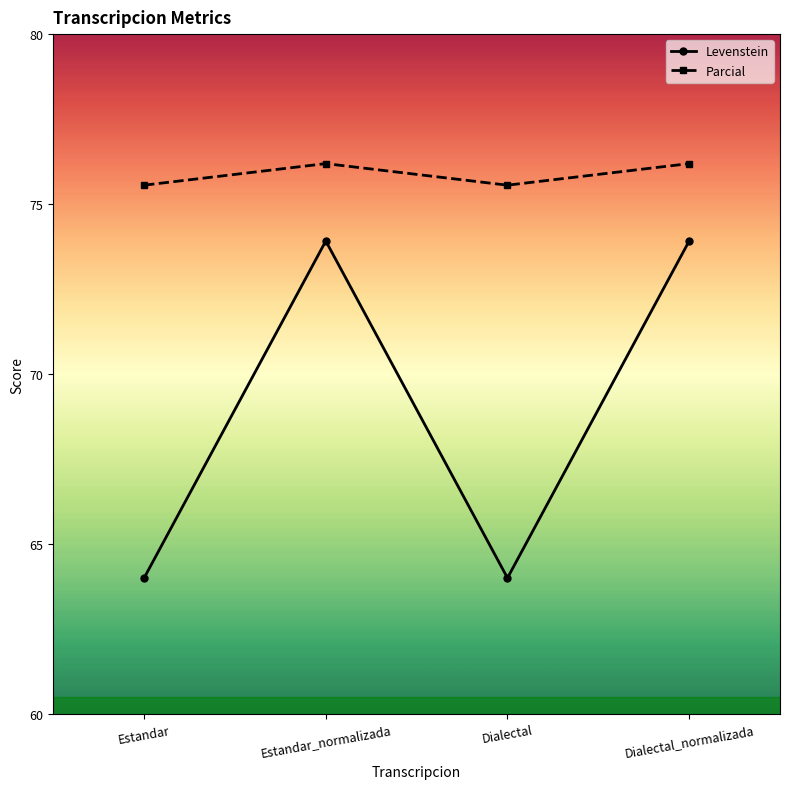

What position from the left is Estandar?

1